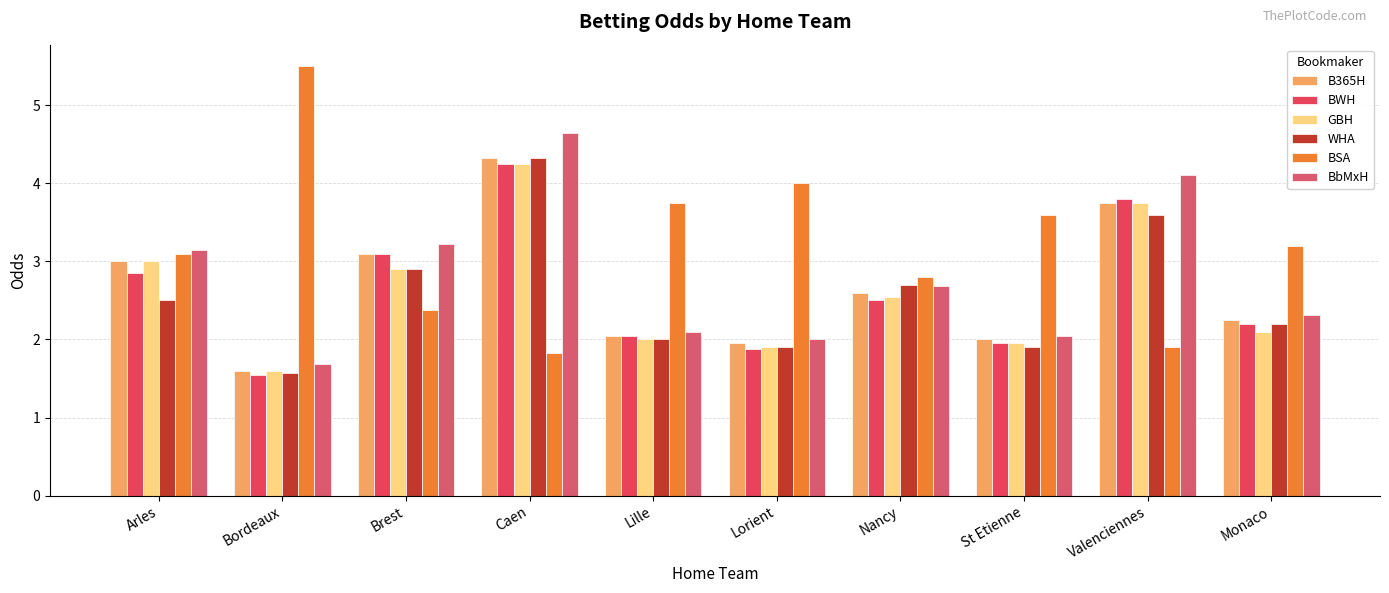

True or false: B365H has a value of 1.9 at Lorient.

True